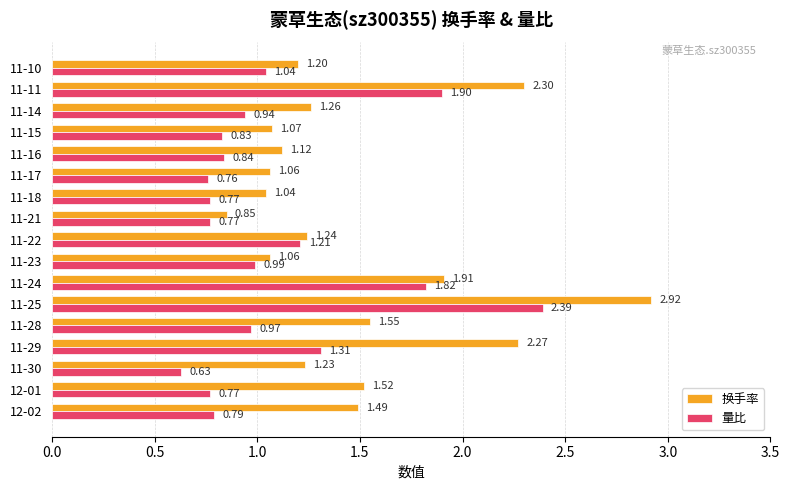

What is the sum of the 换手率 values at 11-28 and 11-24?

3.5